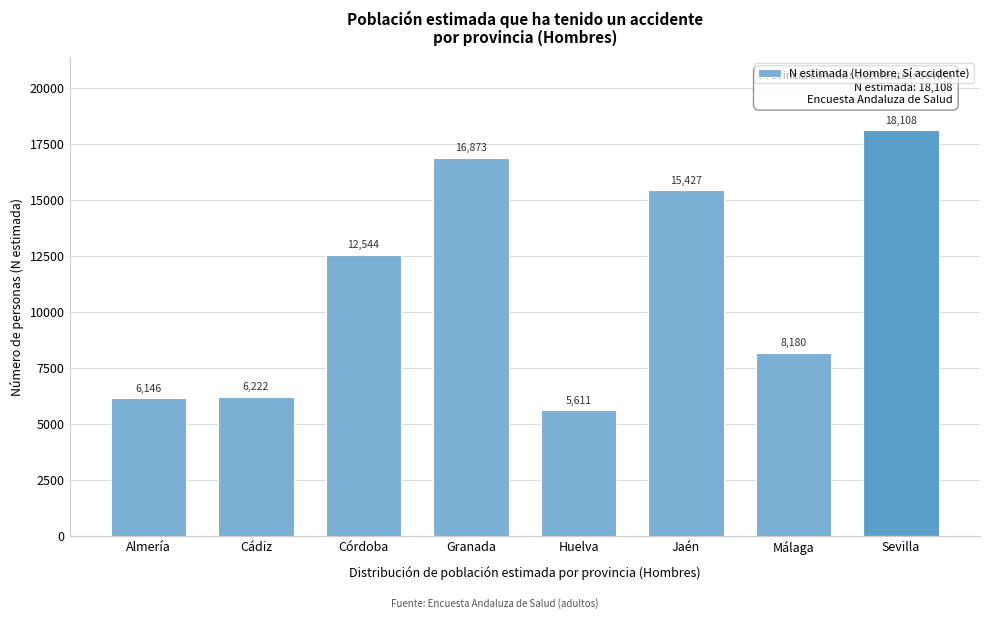

Reading left to right, list all the values displayed in this chart.

6146	6222	12544	16873	5611	15427	8180	18108